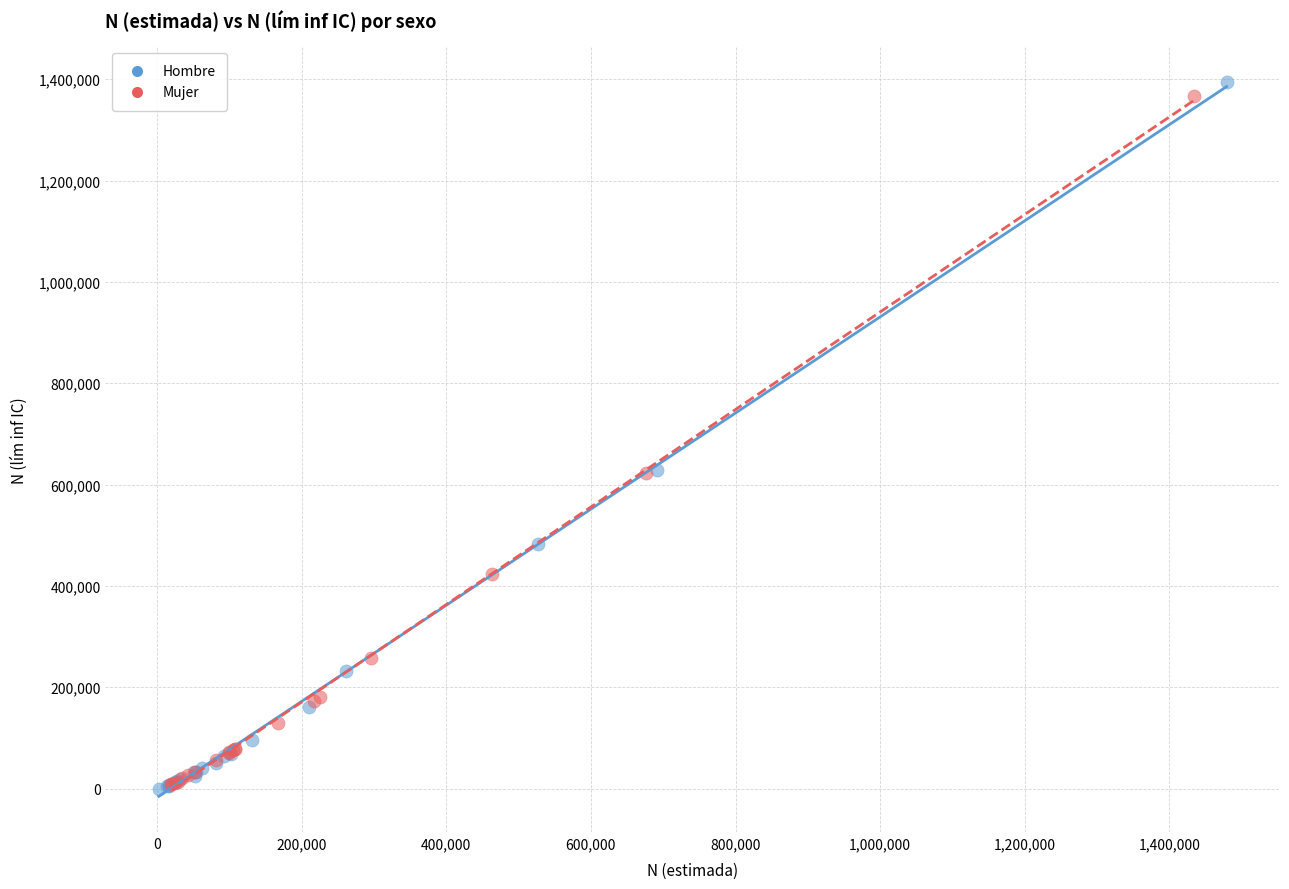

Which series has the widest spread of Y values?

Hombre